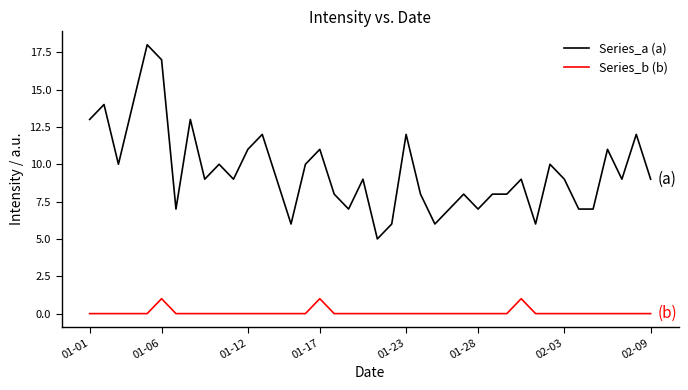

Rank the series by their maximum value, from lowest to highest.

Series_b (b), Series_a (a)